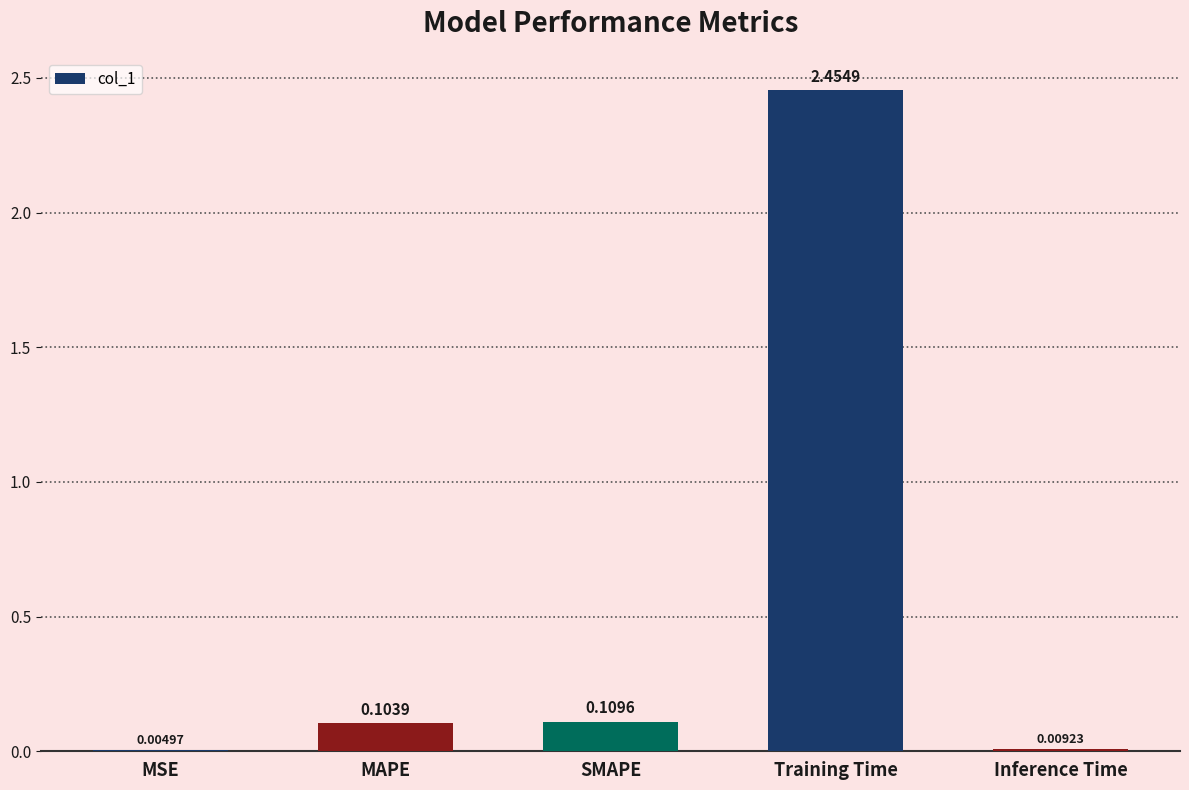

At which label is the value closest to 1?

SMAPE